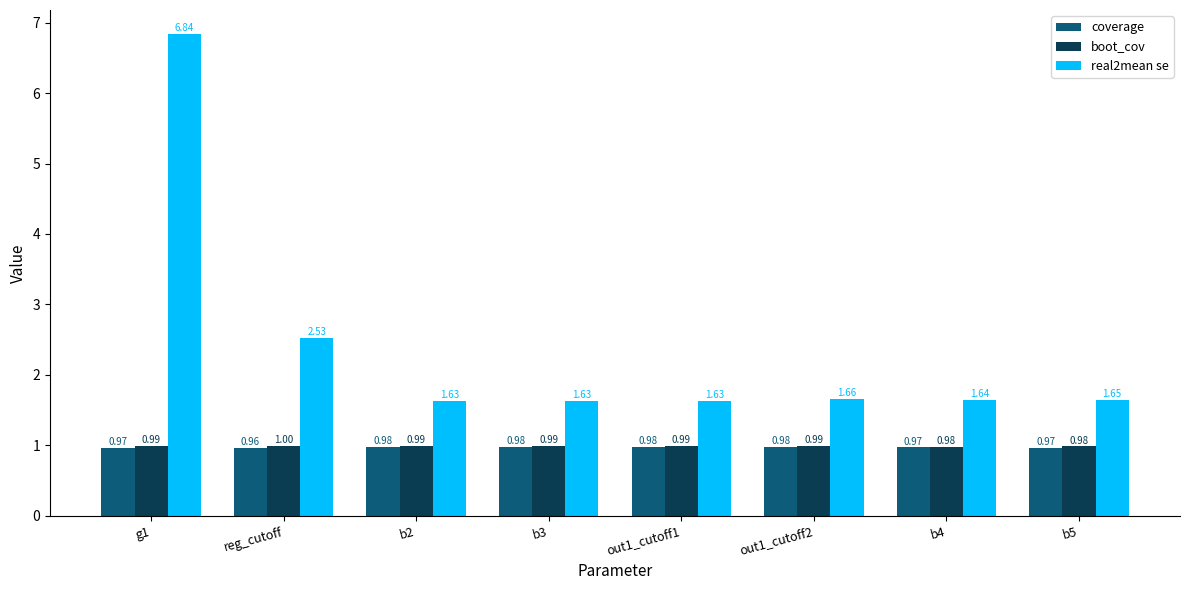

Is it true that coverage equals 1.6 at b2?

False